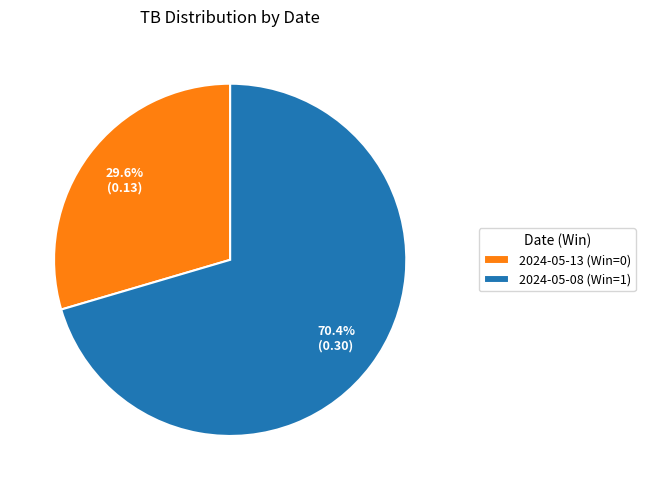

True or false: 2024-05-13 (Win=0) accounts for 30% of the total.

True